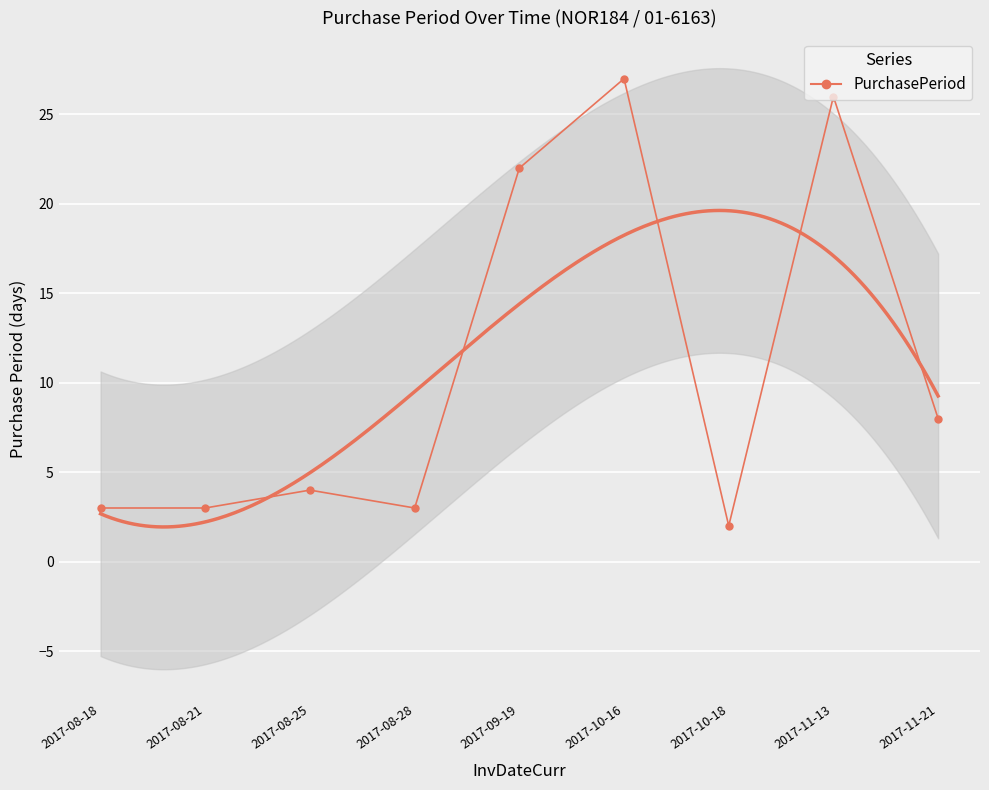

Reading left to right, transcribe all the data shown in this chart.

2017-08-18=3	2017-08-21=3	2017-08-25=4	2017-08-28=3	2017-09-19=22	2017-10-16=27	2017-10-18=2	2017-11-13=26	2017-11-21=8